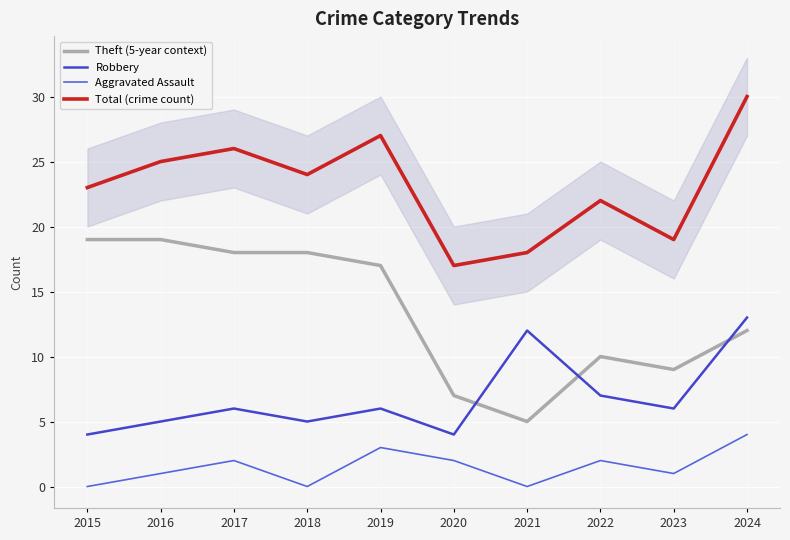

What is the sum of all Theft (5-year context) values?

134